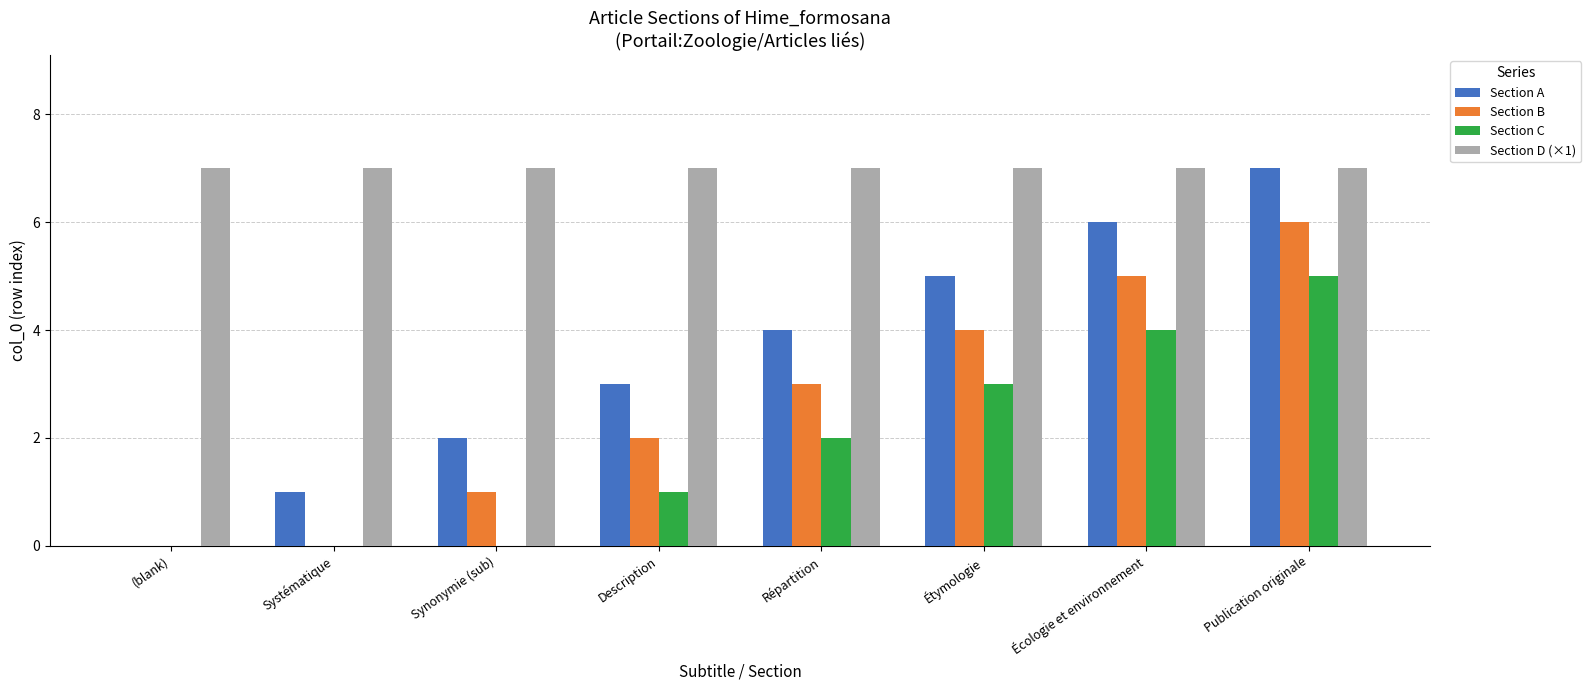

What are all the series names shown in the legend?

Section A, Section B, Section C, Section D (×1)